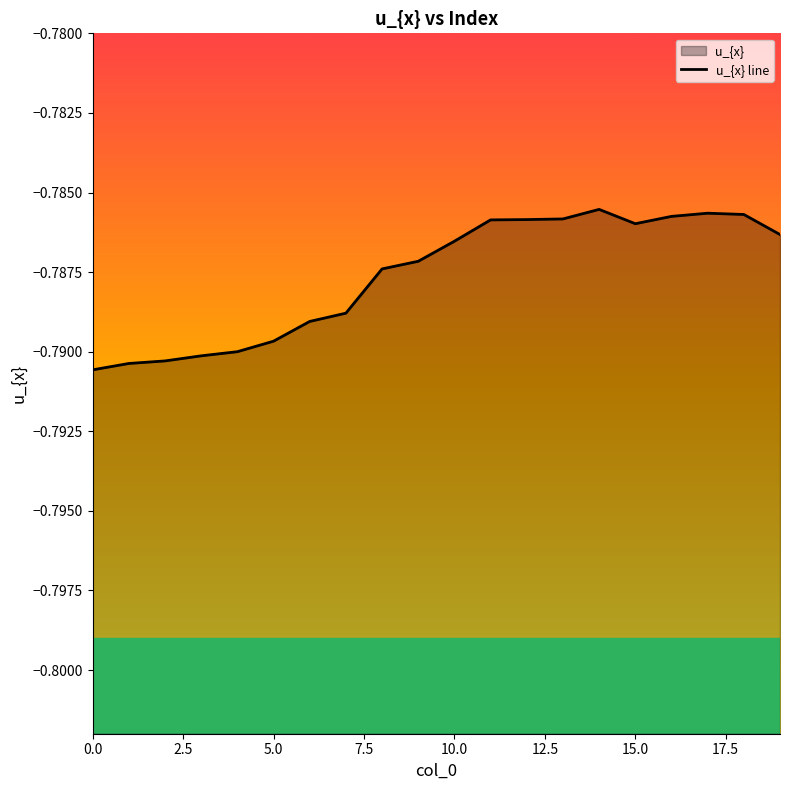

Read the value at 17.

-0.8